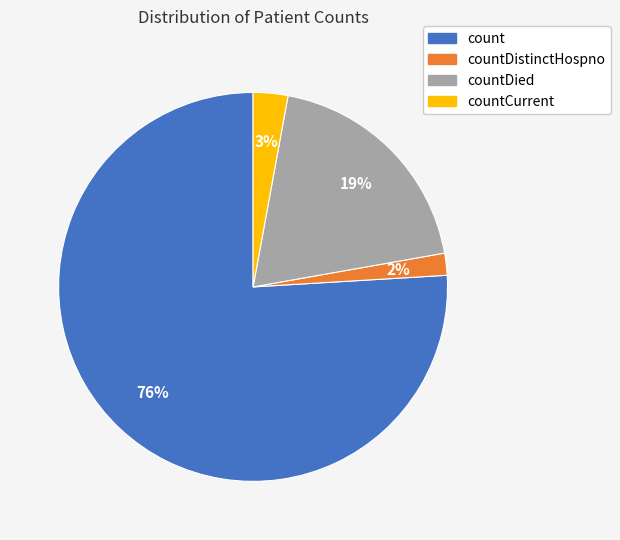

To the nearest percent, what is the combined percentage of count and countCurrent?

79%